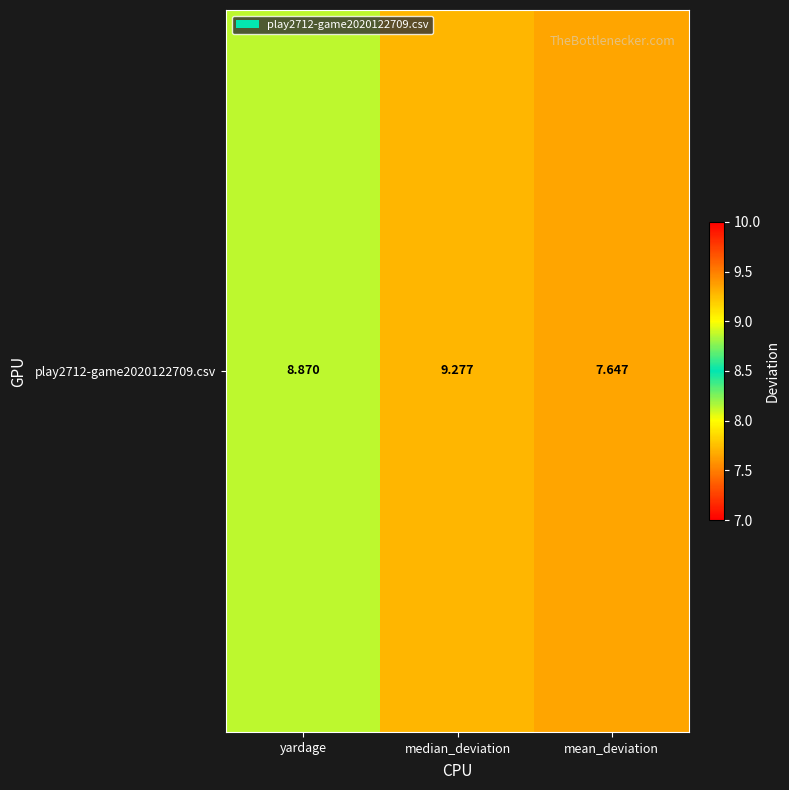

True or false: the data shows 13.1 at mean_deviation.

False